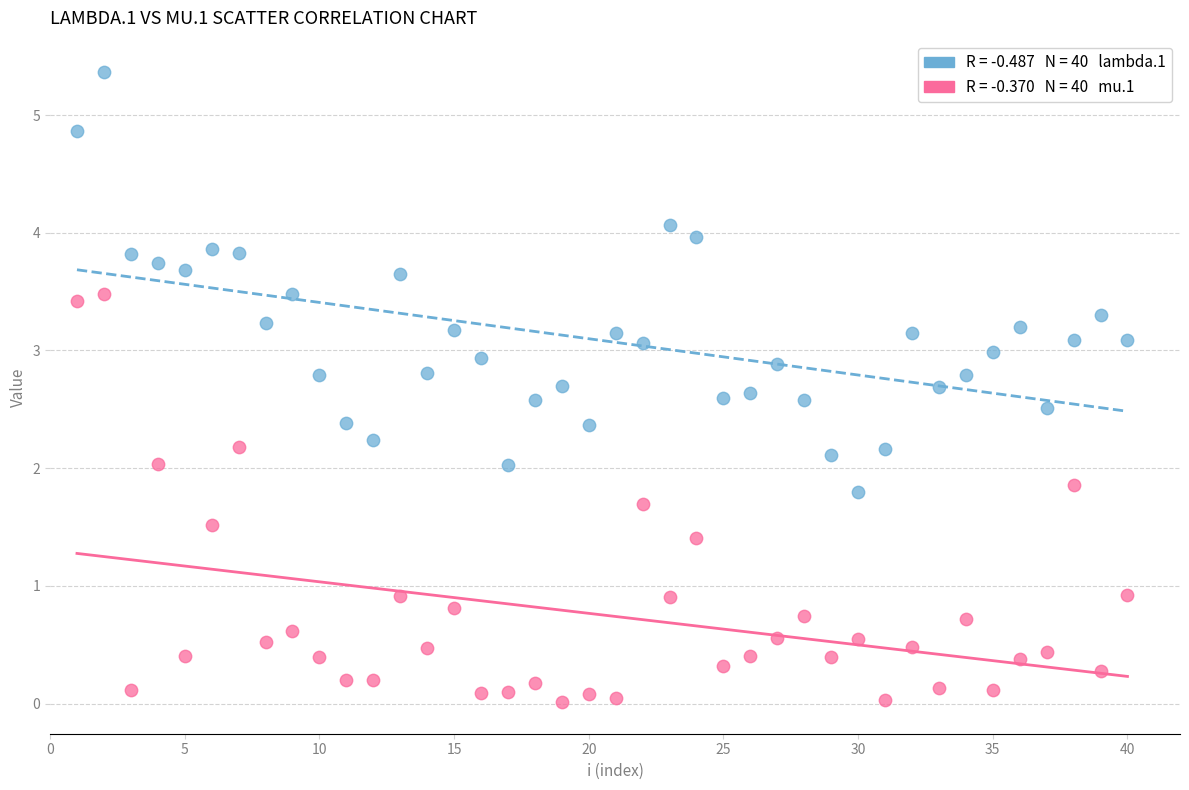

Across all data points, what is the range of Y values (max minus min)?

5.4